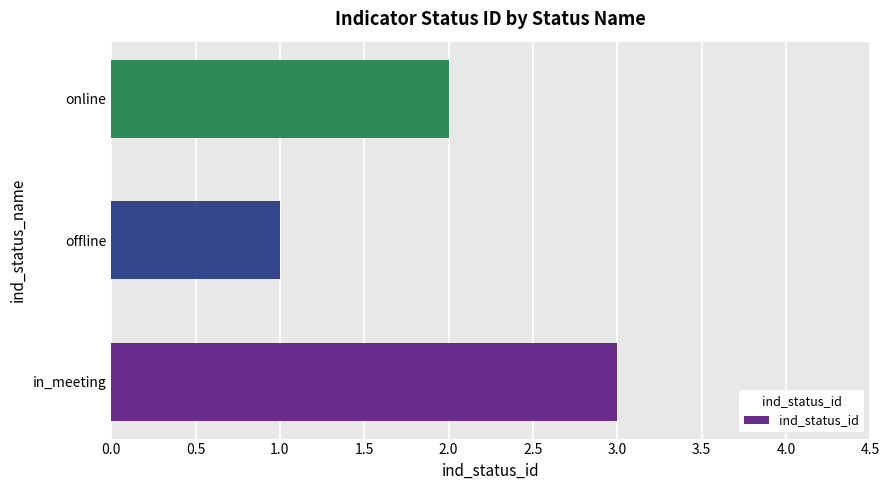

The chart shows a value of 3 at in_meeting. True or false?

True